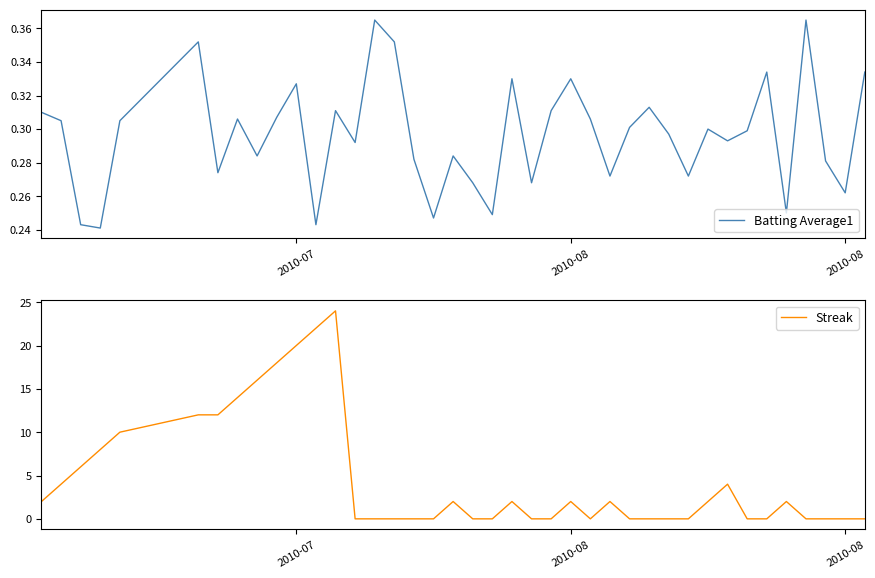

Reading right to left, extract all data points from this chart.

Batting Average1: 0.3	0.3	0.3	0.4	0.2	0.3	0.3	0.3	0.3	0.3	0.3	0.3	0.3	0.3	0.3	0.3	0.3	0.3	0.3	0.2	0.3	0.3	0.2	0.3	0.4	0.4	0.3	0.3	0.2	0.3	0.3	0.3	0.3	0.3	0.4	0.3	0.2	0.2	0.3	0.3
Streak: 0.0	0.0	0.0	0.0	2.0	0.0	0.0	4.0	2.0	0.0	0.0	0.0	0.0	2.0	0.0	2.0	0.0	0.0	2.0	0.0	0.0	2.0	0.0	0.0	0.0	0.0	0.0	24.0	22.0	20.0	18.0	16.0	14.0	12.0	12.0	10.0	8.0	6.0	4.0	2.0